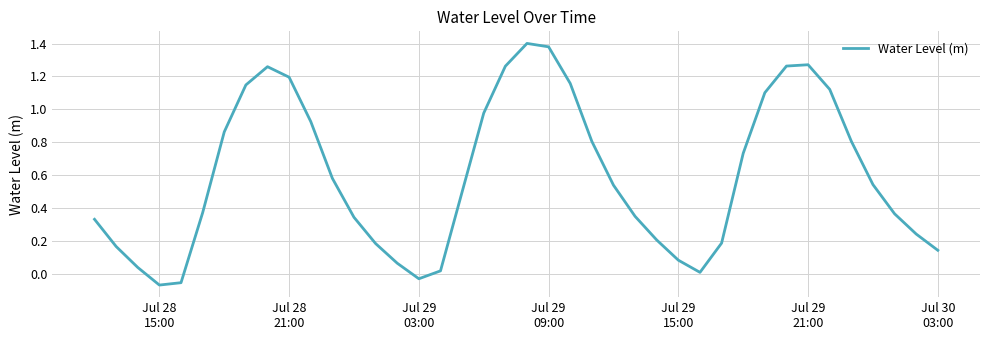

What is the difference between the maximum and minimum values?

1.5